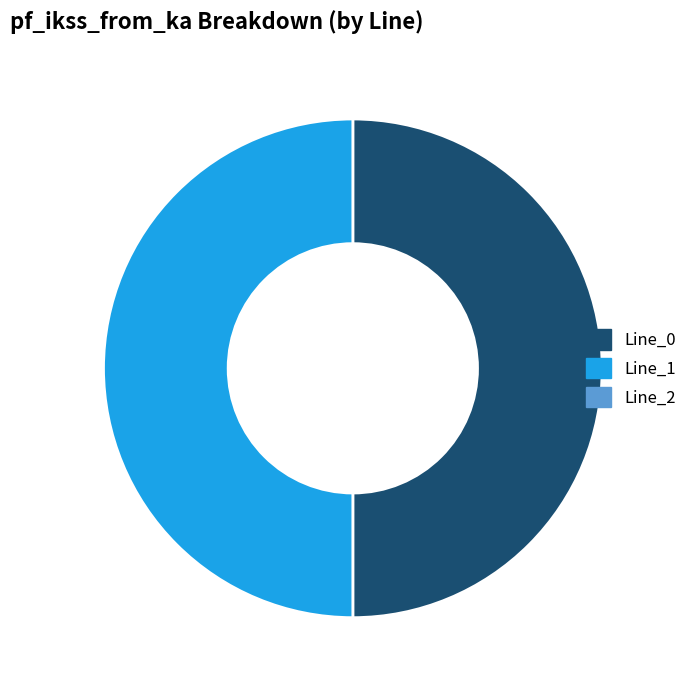

Which category has the smallest portion of the pie?

Line_2